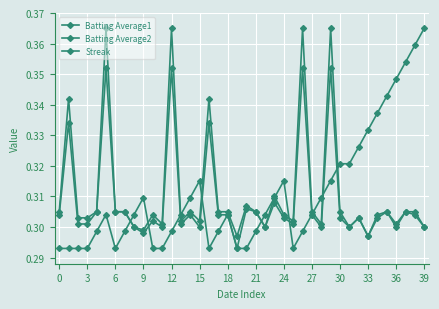

True or false: Batting Average1 has more than 0 points higher than both neighbors.

True